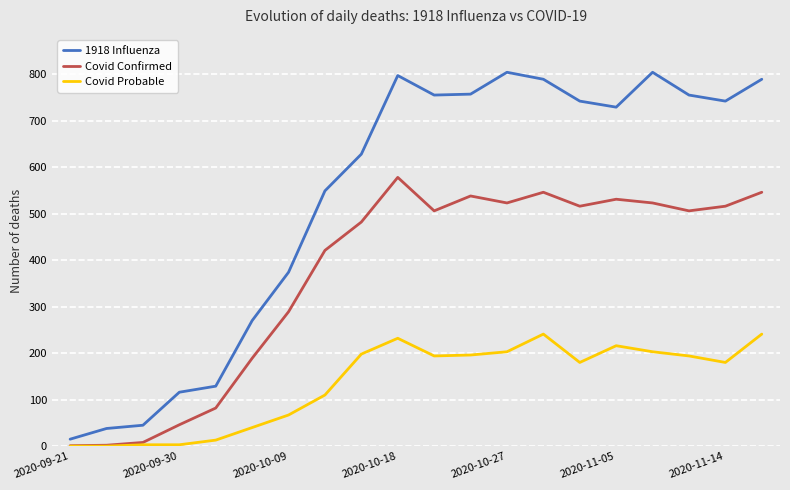

Which series has the largest total across all categories?

1918 Influenza